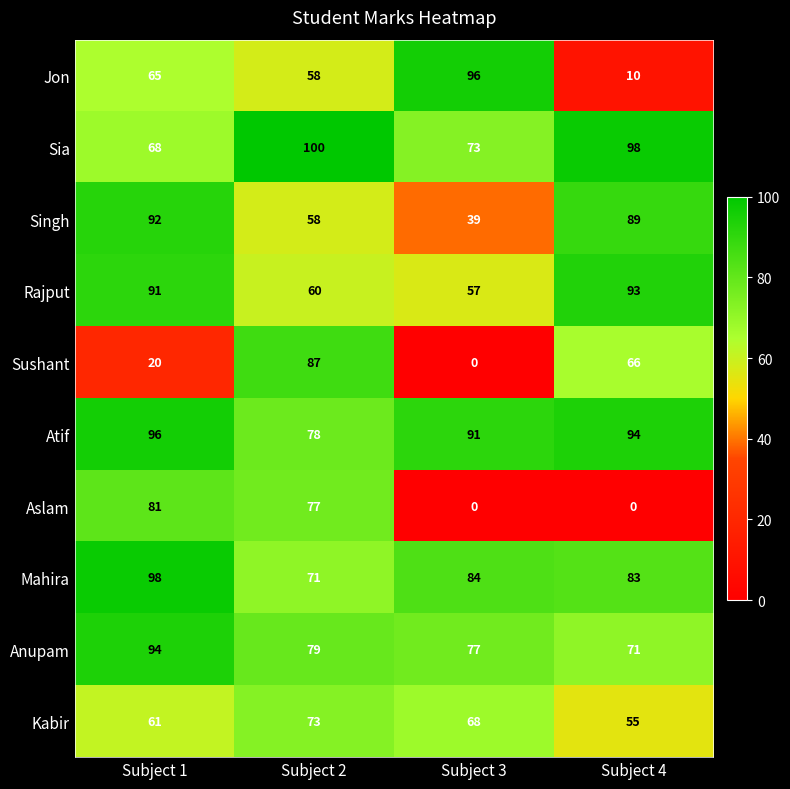

Rank the series at Subject 1 from highest to lowest value.

Mahira, Atif, Anupam, Singh, Rajput, Aslam, Sia, Jon, Kabir, Sushant